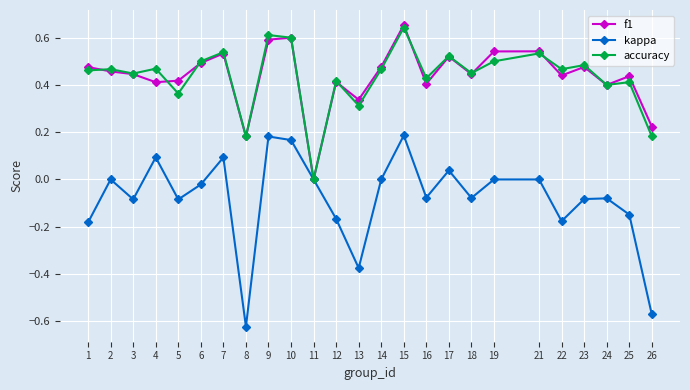

Which series has the widest spread of values?

kappa